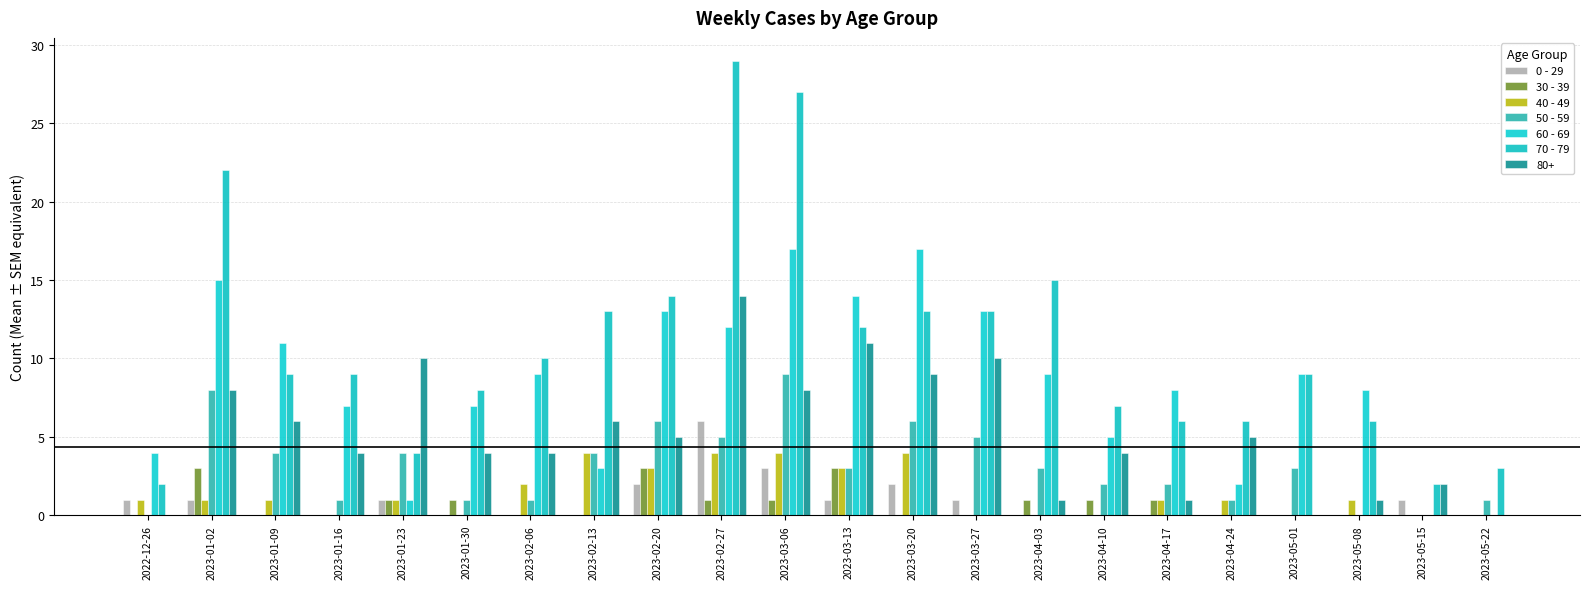

Are the bars grouped side by side (vs. stacked)?

Yes